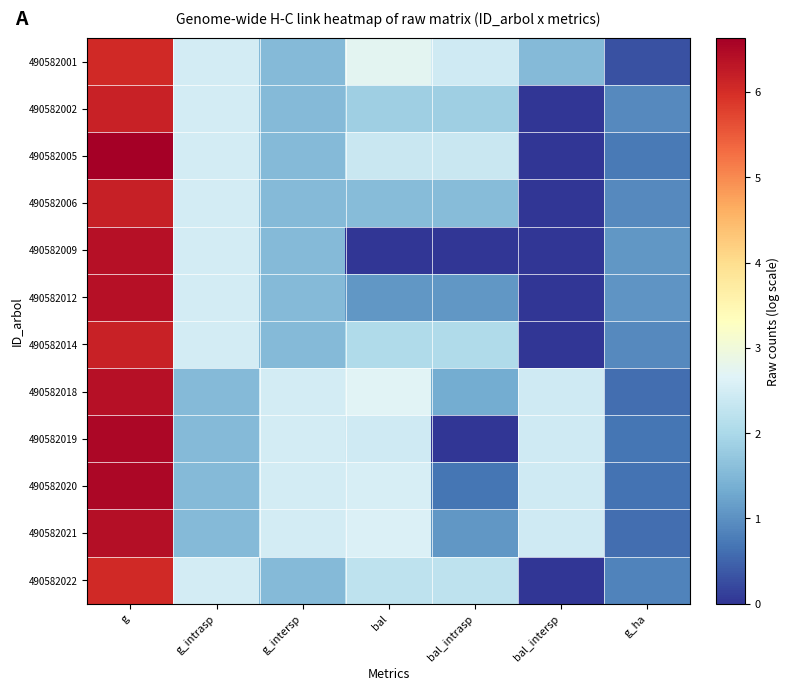

Reading right to left, extract all data points from this chart.

490582001: g_ha=0.3	bal_intersp=1.5	bal_intrasp=2.5	bal=2.7	g_intersp=1.5	g_intrasp=2.5	g=6.0
490582002: g_ha=0.9	bal_intersp=0.0	bal_intrasp=1.8	bal=1.8	g_intersp=1.5	g_intrasp=2.5	g=6.1
490582005: g_ha=0.7	bal_intersp=0.0	bal_intrasp=2.4	bal=2.4	g_intersp=1.5	g_intrasp=2.5	g=6.6
490582006: g_ha=0.9	bal_intersp=0.0	bal_intrasp=1.6	bal=1.6	g_intersp=1.5	g_intrasp=2.5	g=6.2
490582009: g_ha=1.1	bal_intersp=0.0	bal_intrasp=0.0	bal=0.0	g_intersp=1.5	g_intrasp=2.5	g=6.4
490582012: g_ha=1.1	bal_intersp=0.0	bal_intrasp=1.1	bal=1.1	g_intersp=1.5	g_intrasp=2.5	g=6.4
490582014: g_ha=0.9	bal_intersp=0.0	bal_intrasp=2.1	bal=2.1	g_intersp=1.5	g_intrasp=2.5	g=6.1
490582018: g_ha=0.6	bal_intersp=2.5	bal_intrasp=1.3	bal=2.7	g_intersp=2.5	g_intrasp=1.5	g=6.4
490582019: g_ha=0.7	bal_intersp=2.5	bal_intrasp=0.0	bal=2.5	g_intersp=2.5	g_intrasp=1.5	g=6.5
490582020: g_ha=0.7	bal_intersp=2.5	bal_intrasp=0.7	bal=2.5	g_intersp=2.5	g_intrasp=1.5	g=6.5
490582021: g_ha=0.6	bal_intersp=2.5	bal_intrasp=1.1	bal=2.6	g_intersp=2.5	g_intrasp=1.5	g=6.4
490582022: g_ha=0.9	bal_intersp=0.0	bal_intrasp=2.2	bal=2.2	g_intersp=1.5	g_intrasp=2.5	g=6.0